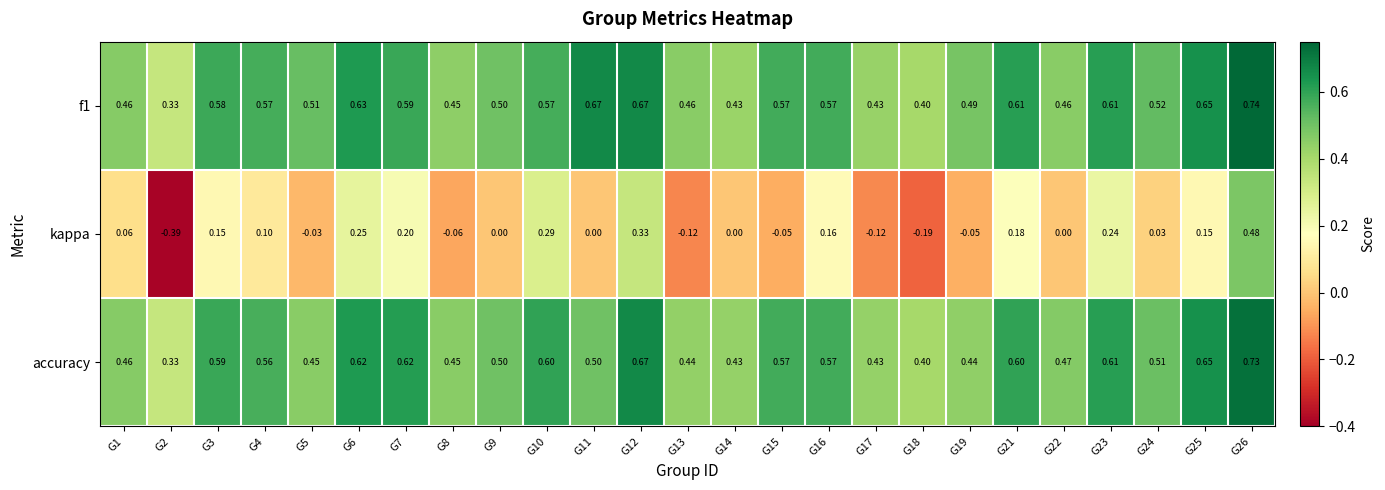

Which series has the widest spread of values?

kappa